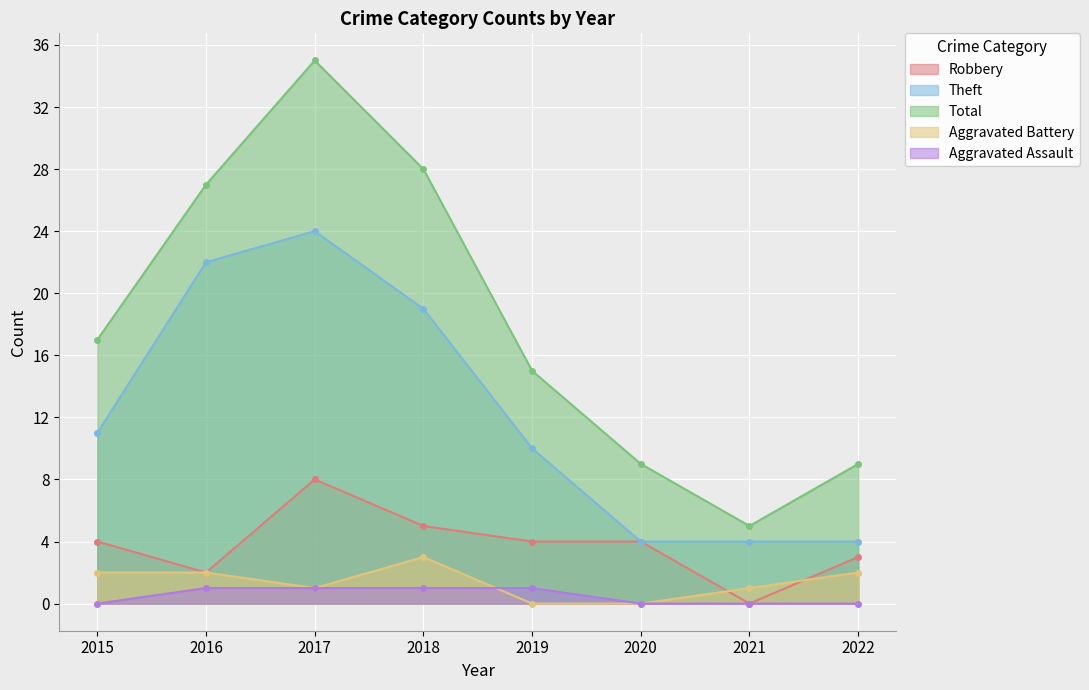

How many data points in Theft are above 11?

3